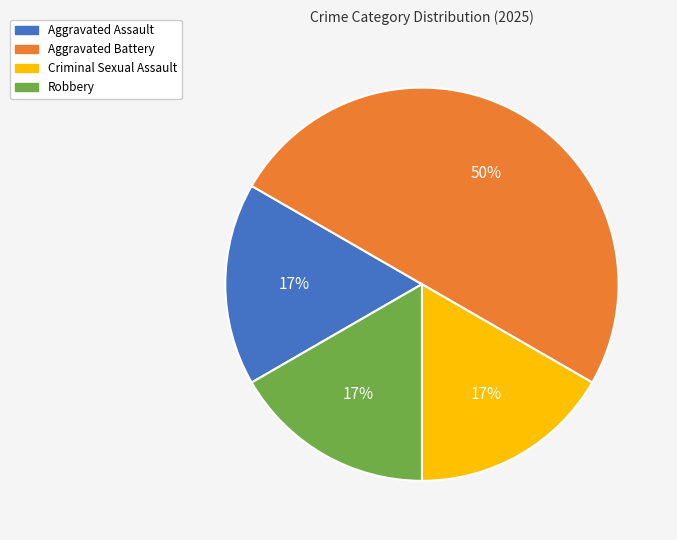

To the nearest percent, what percentage of the pie is Aggravated Battery?

50%